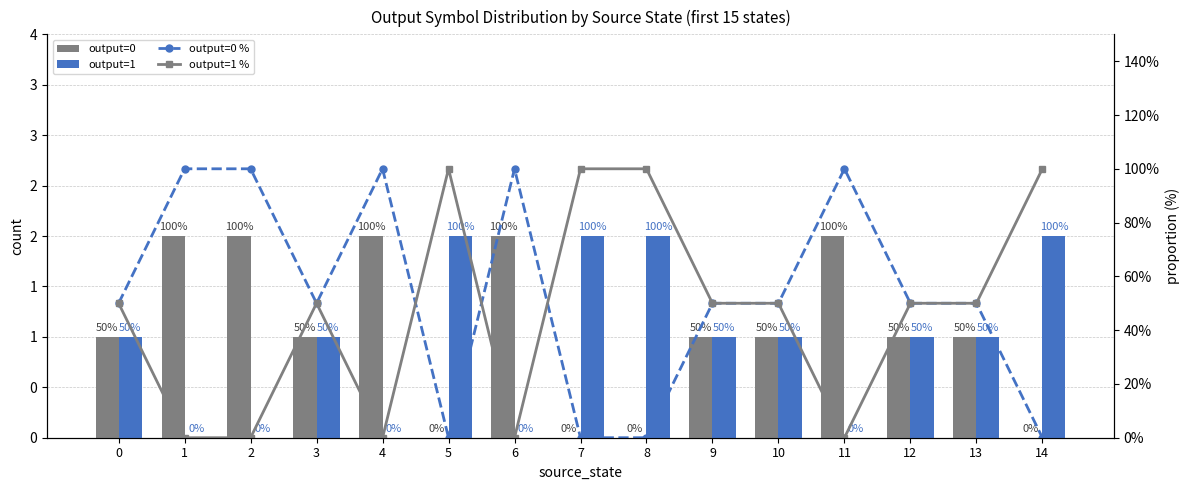

The value of output=0 % at 1 is 100. True or false?

True